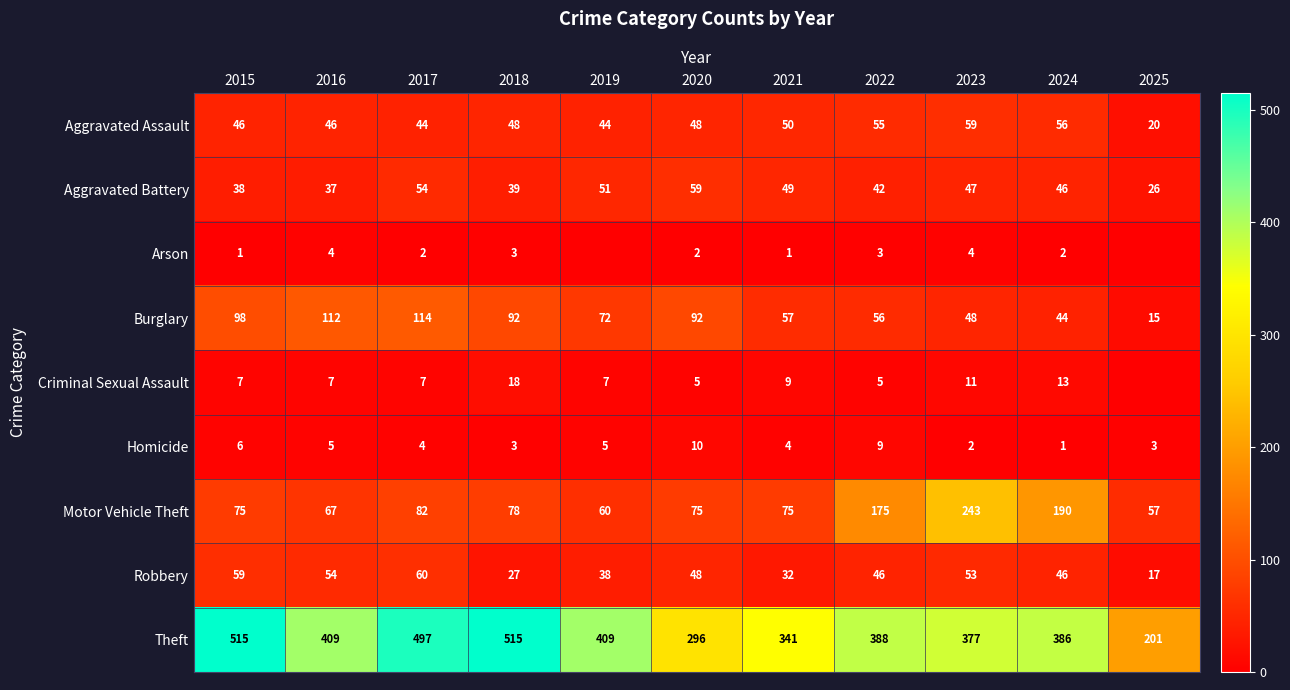

The Arson series shows 3 at 2020. True or false?

False